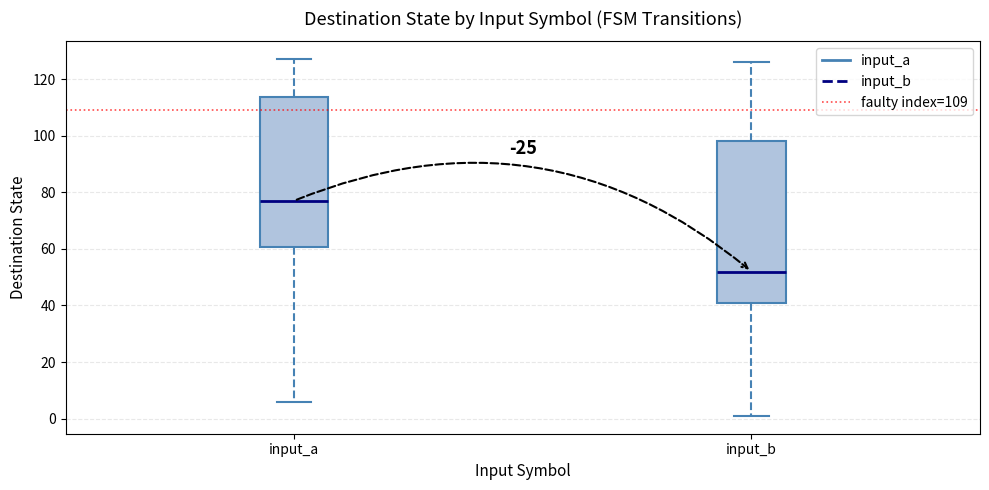

Reading left to right, transcribe this box plot: for each box, give where its median line is, the range the box spans, and where its two whiskers end, as read against the y-axis. The values are not printed on the chart, so give them approximately, as read against the axis.

input_a: median 78, box 60 to 114, whiskers 6 to 128
input_b: median 52, box 42 to 98, whiskers 2 to 126